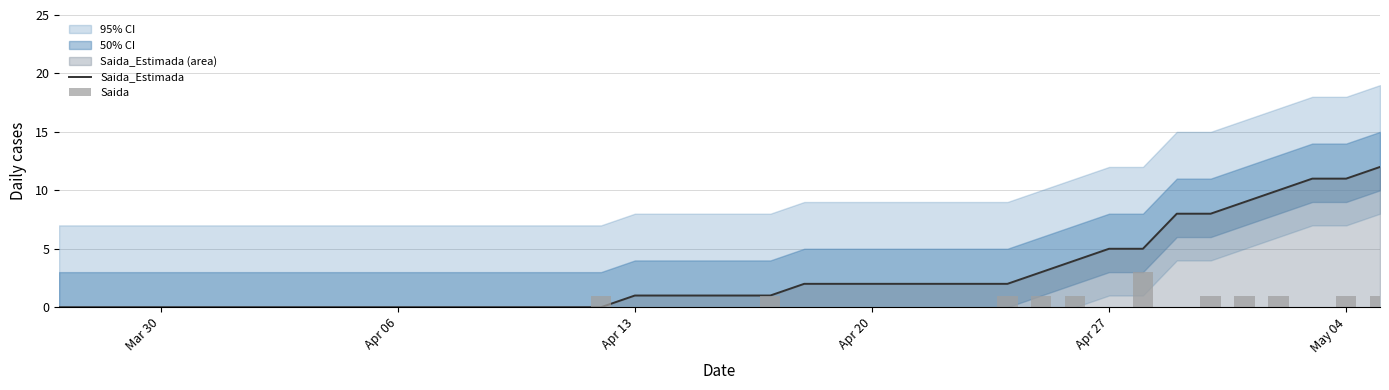

What is the difference between the maximum and minimum values in the Saida_Estimada series?

12